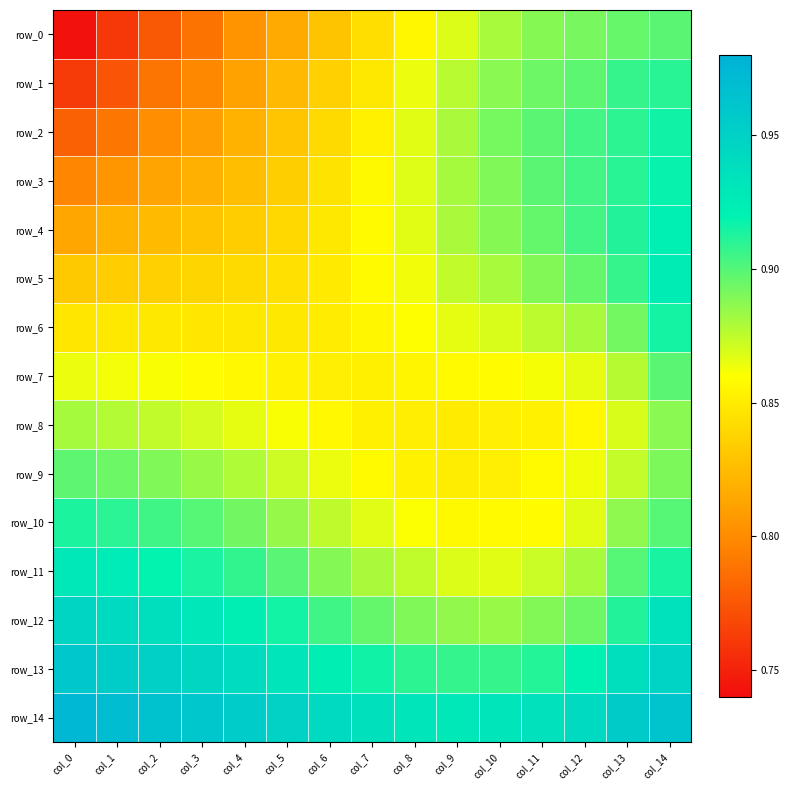

What is the average value of the row_12 series?

0.9